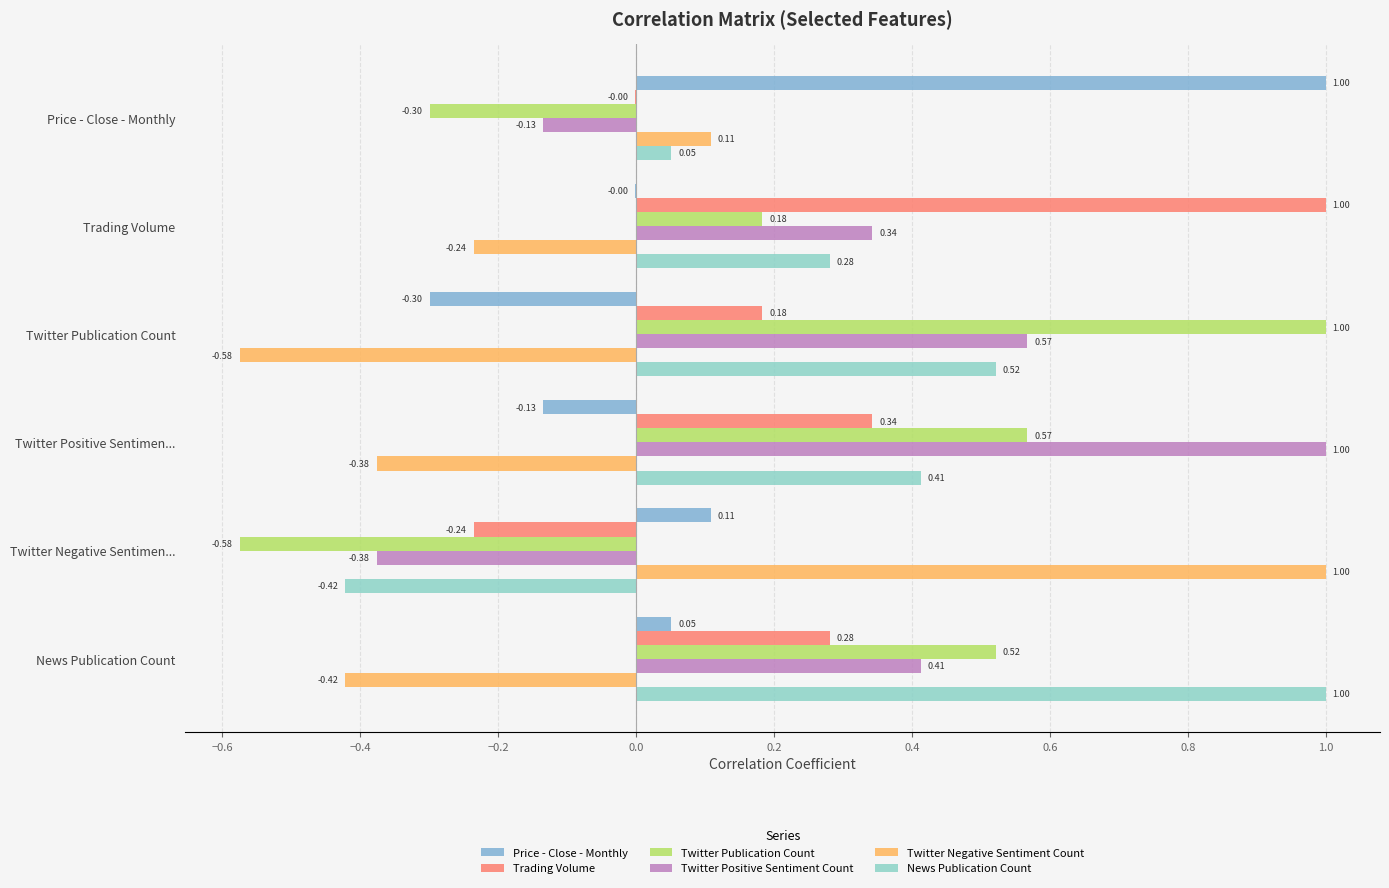

How many series are shown in this chart?

6